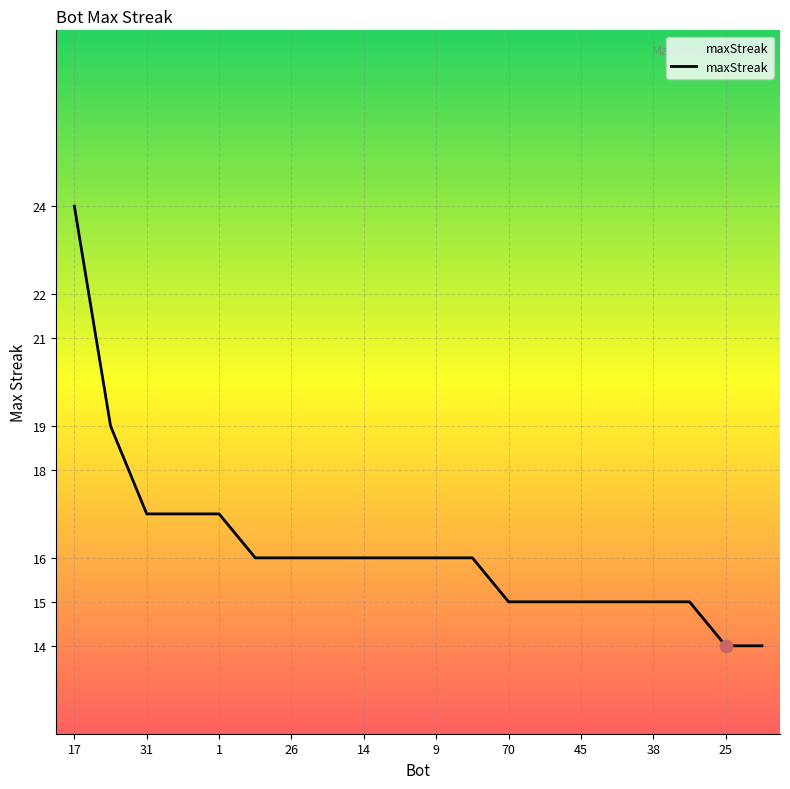

What is the maximum value shown in the chart?

24